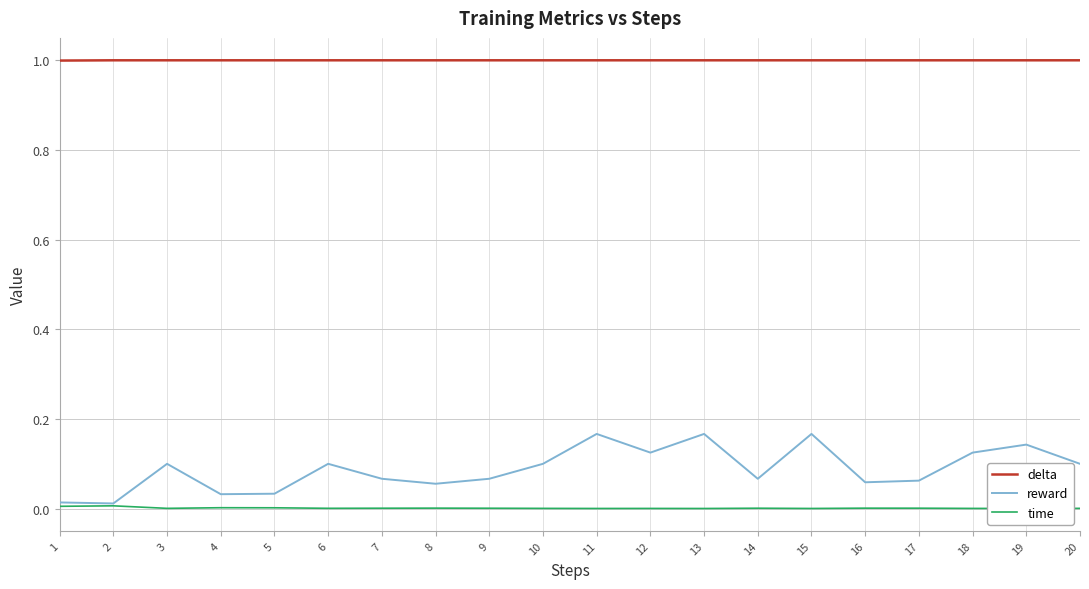

True or false: delta and reward cross at least once.

False